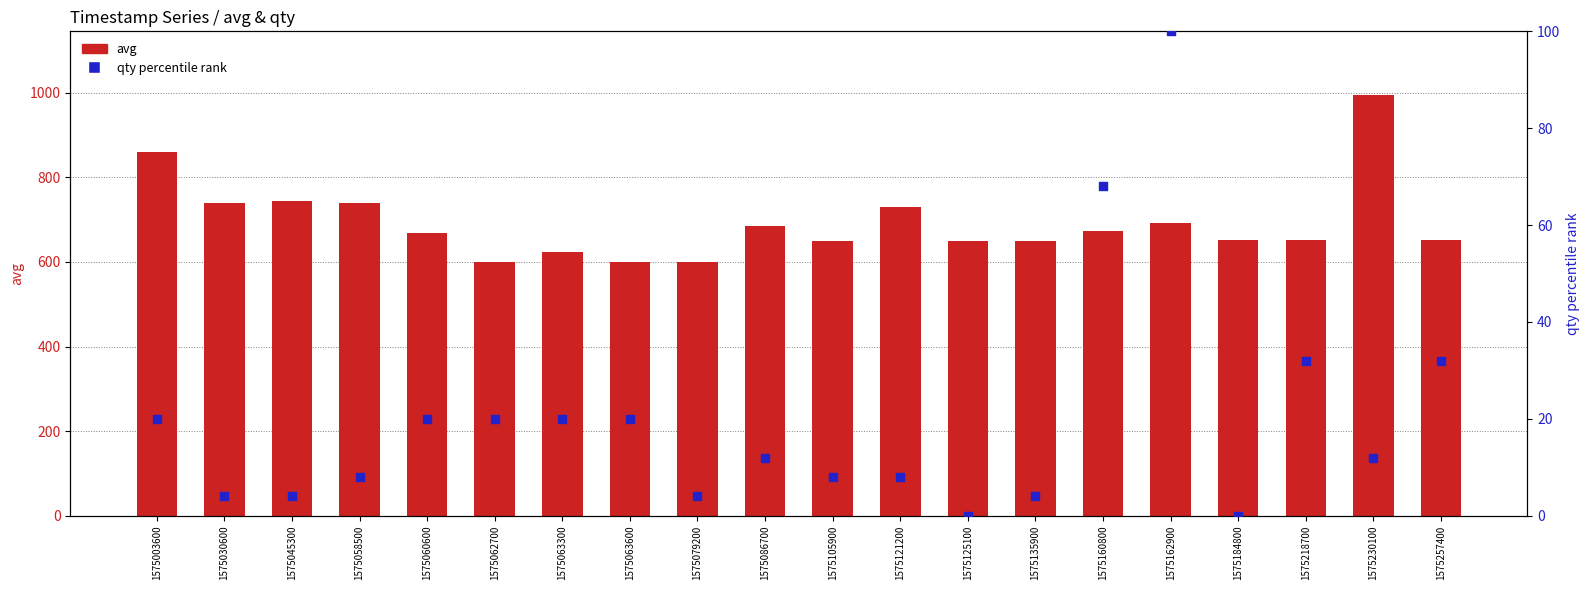

At how many categories does at least one series exceed 735?

5